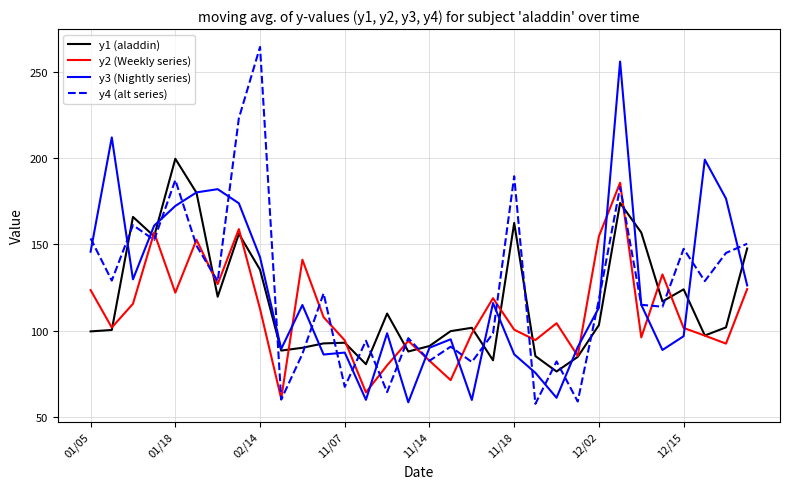

What is the greatest value displayed?

264.5